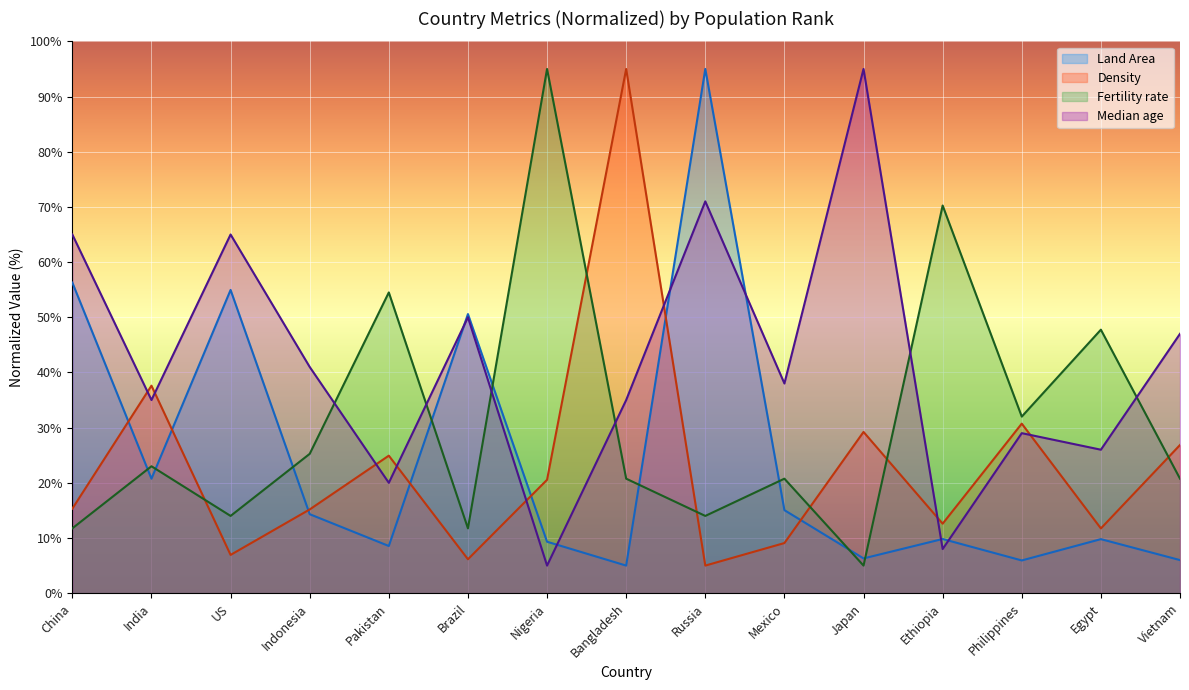

What position from the left is Philippines?

13